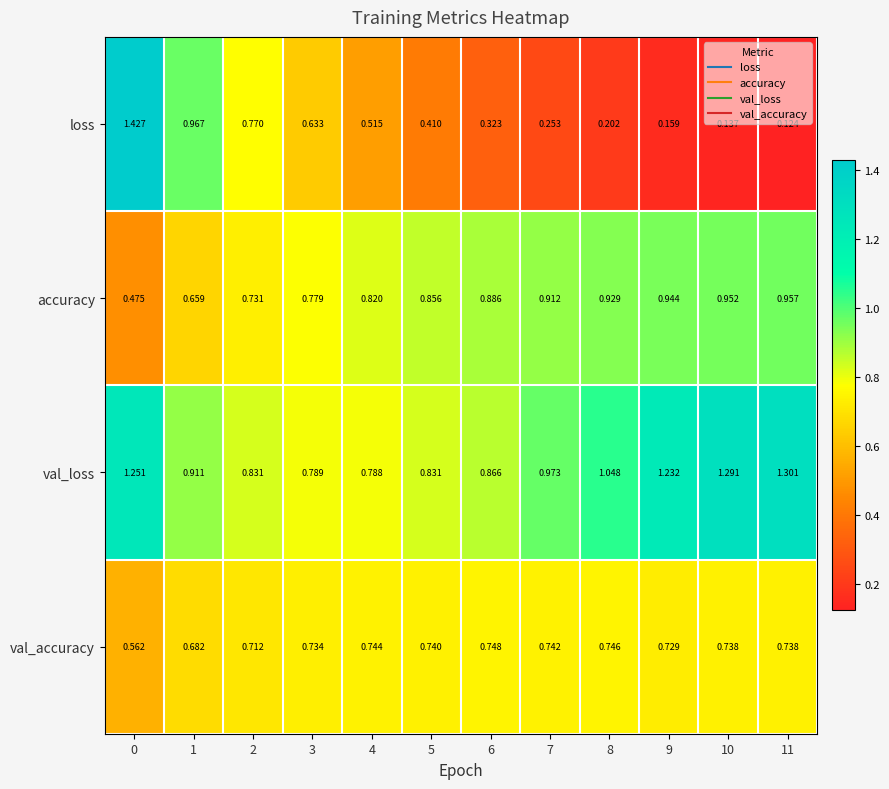

Between 9 and 11, which series saw the biggest shift?

val_loss